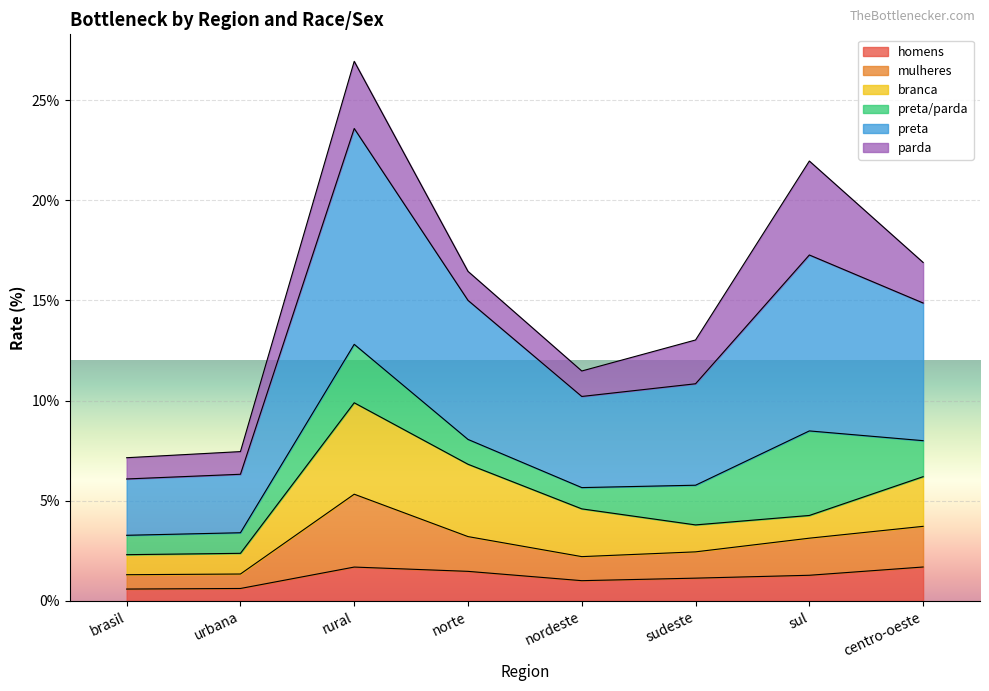

Read the homens value at norte.

1.5